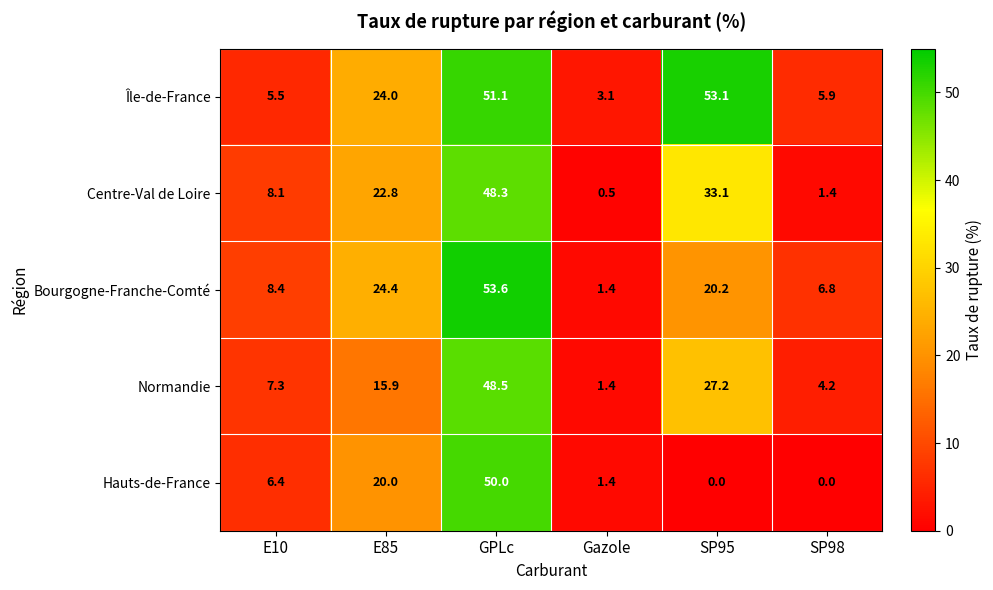

Which series has the largest total across all categories?

Île-de-France